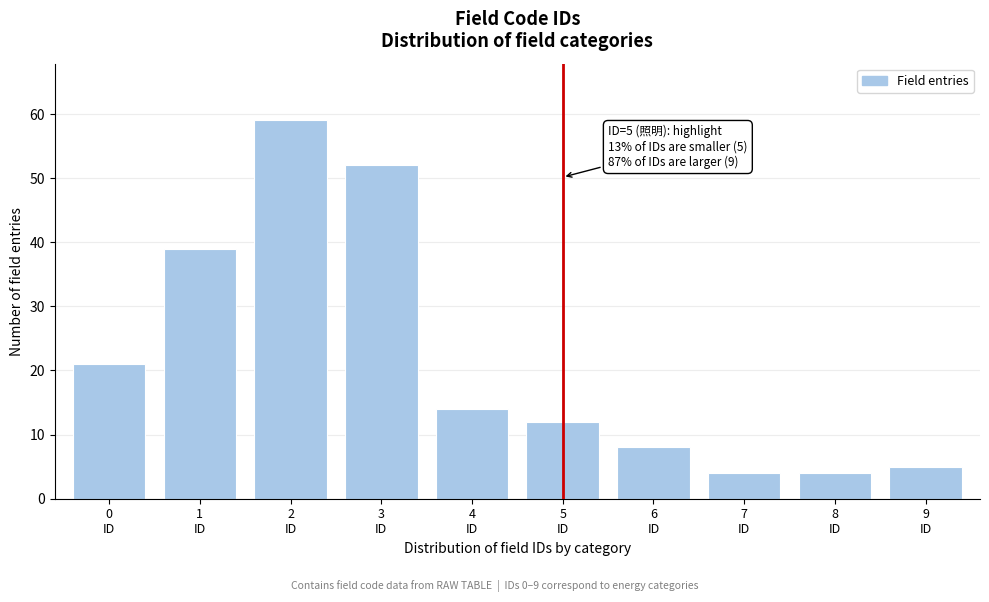

Reading right to left, transcribe all the data shown in this chart.

5	4	4	8	12	14	52	59	39	21